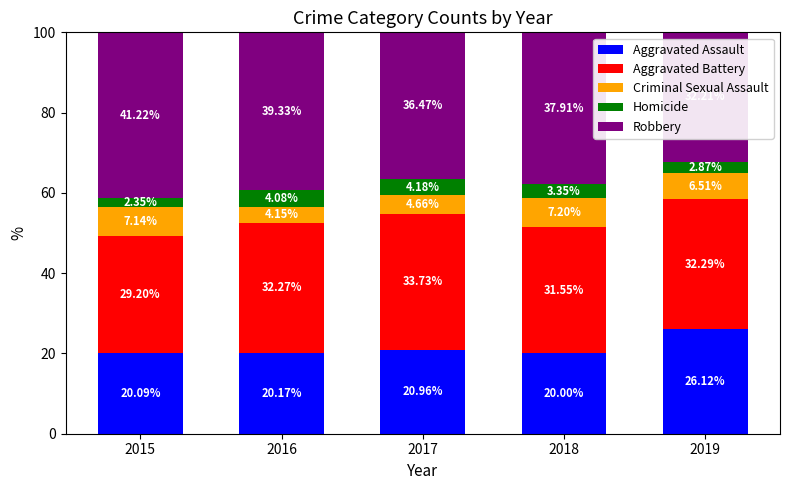

What is the difference between the Aggravated Battery values at 2017 and 2018?

2.2